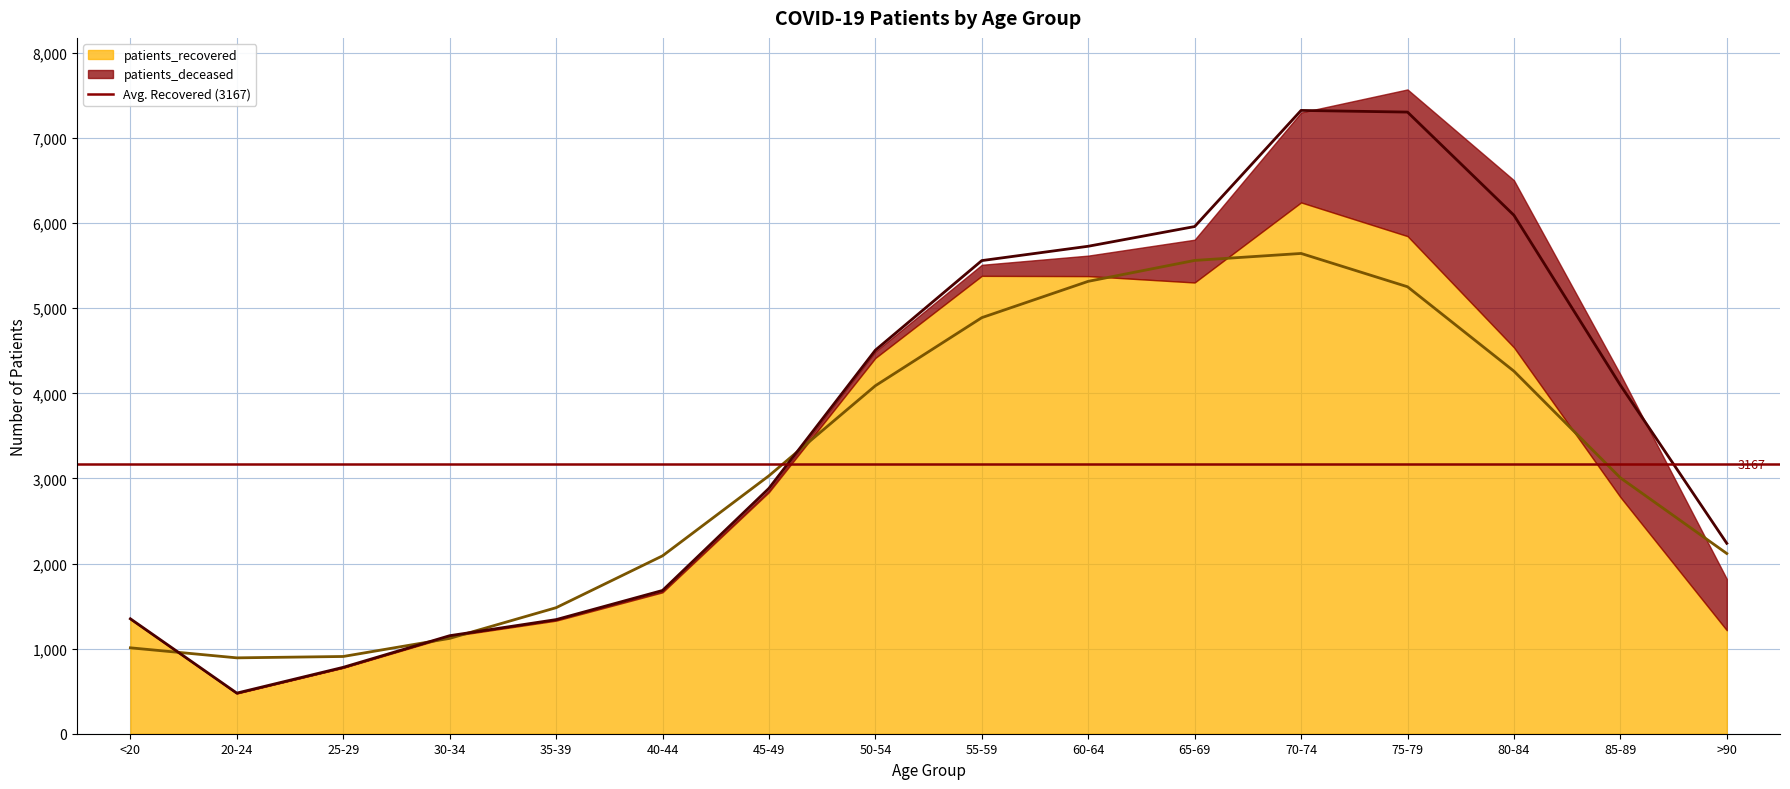

What is the change in value from 60-64 to 70-74?

+327.7